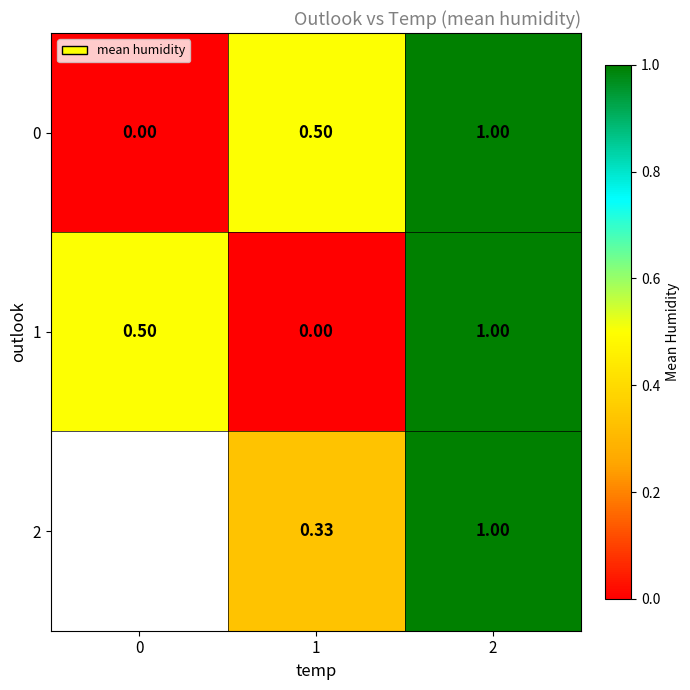

True or false: 2 has a value of 1.0 at 2.

True